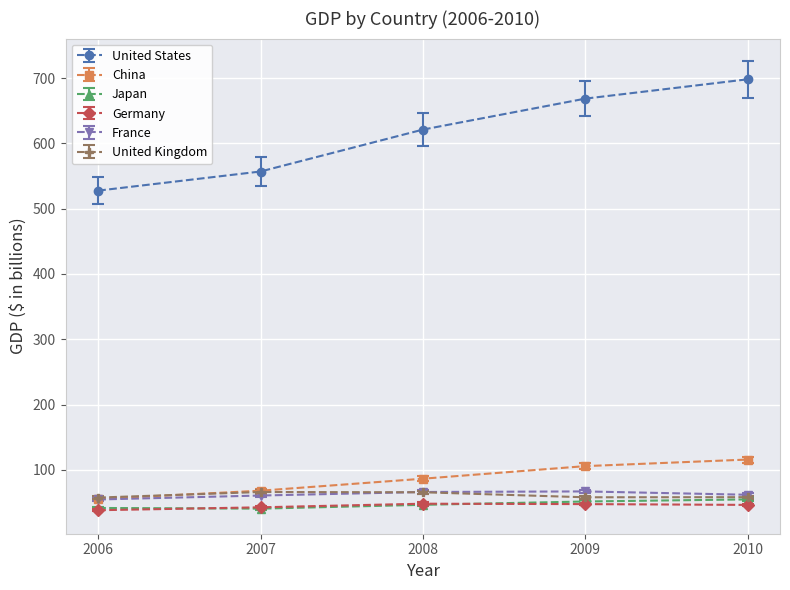

Does the chart have visible grid lines?

Yes